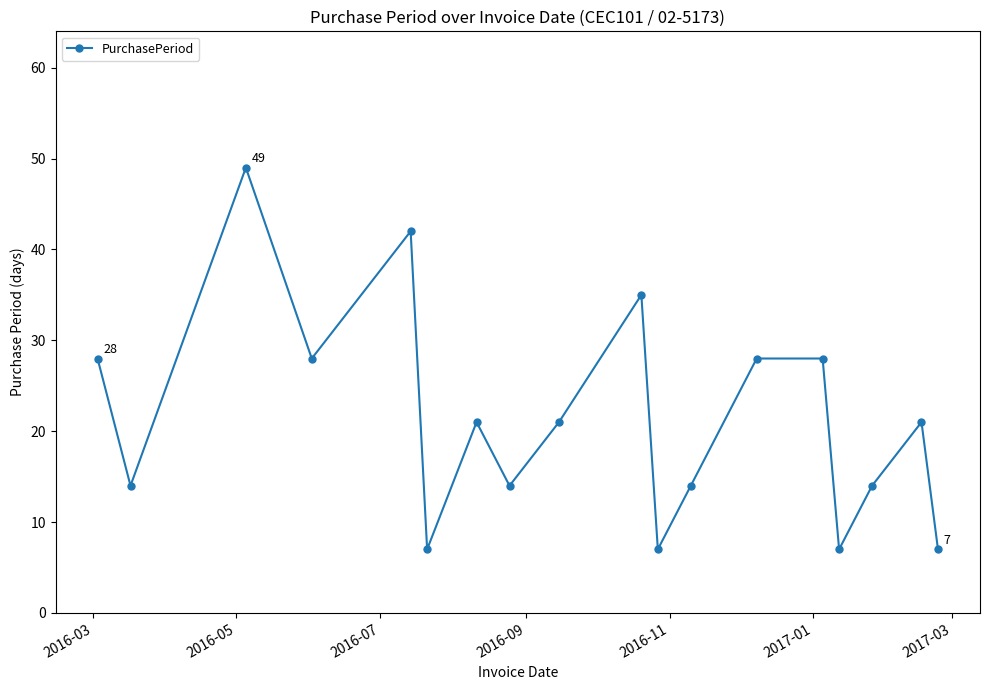

What is the value of the 3rd point from the left?

49